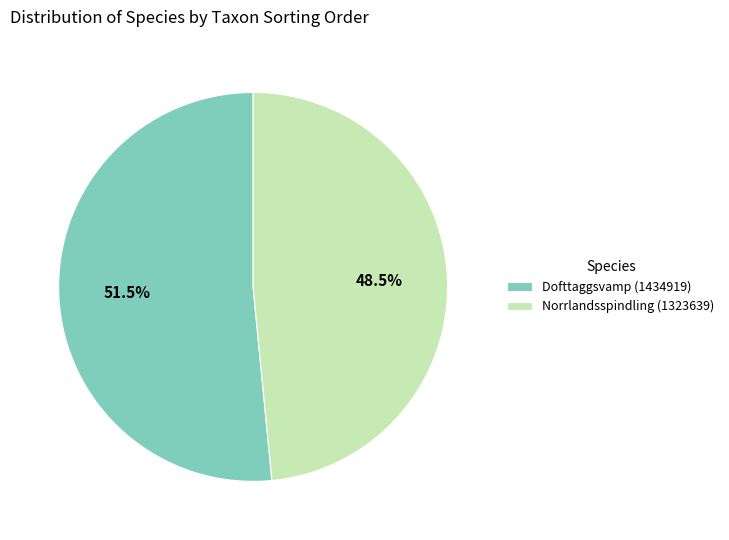

What portion of the pie excludes Dofttaggsvamp (1434919)?

48.5%